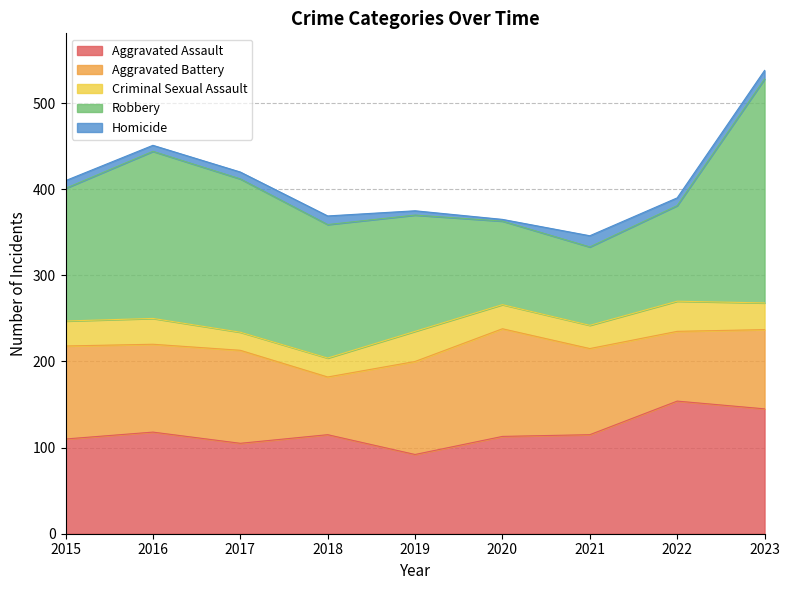

The value of Aggravated Assault at 2021 is 185. True or false?

False